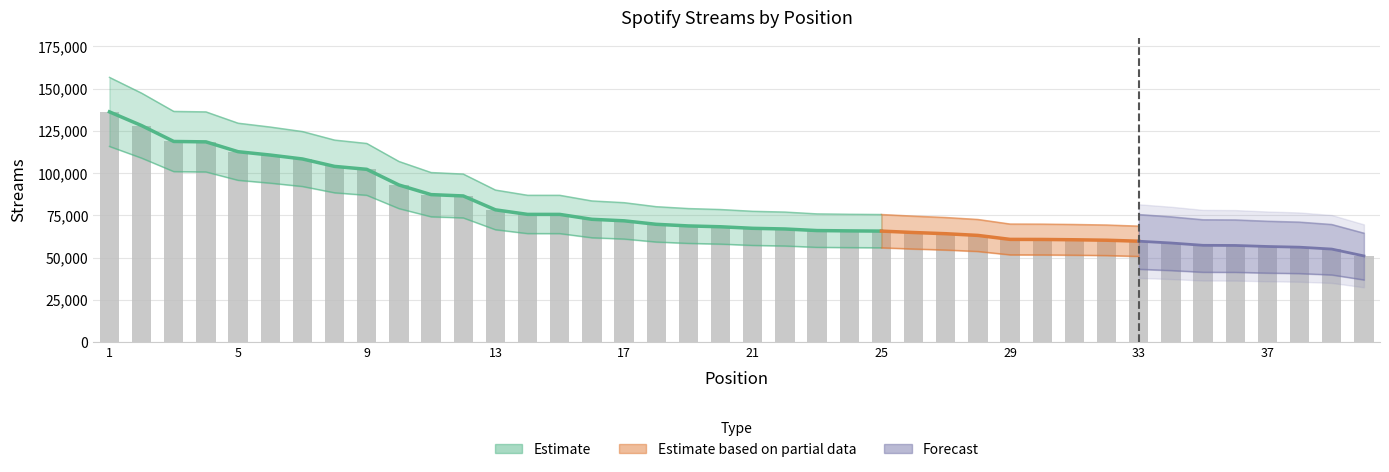

What is the value of the 18th bar from the left?

69714